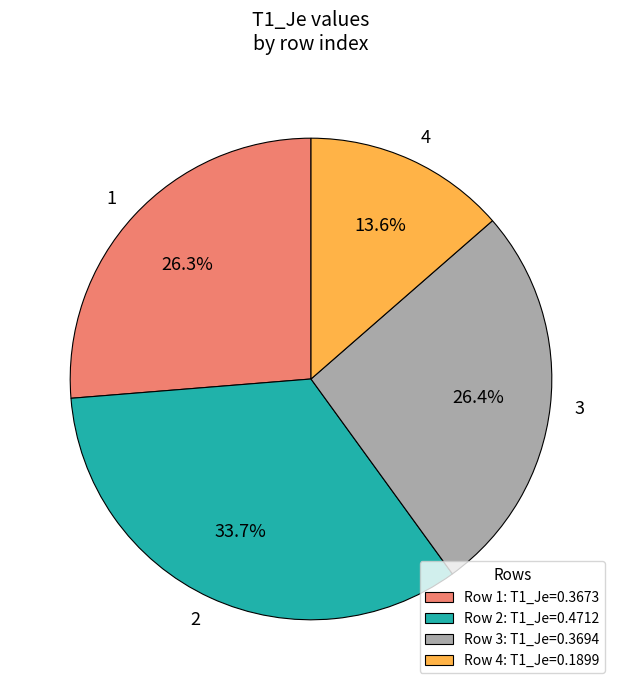

True or false: 1 accounts for 13% of the total.

False